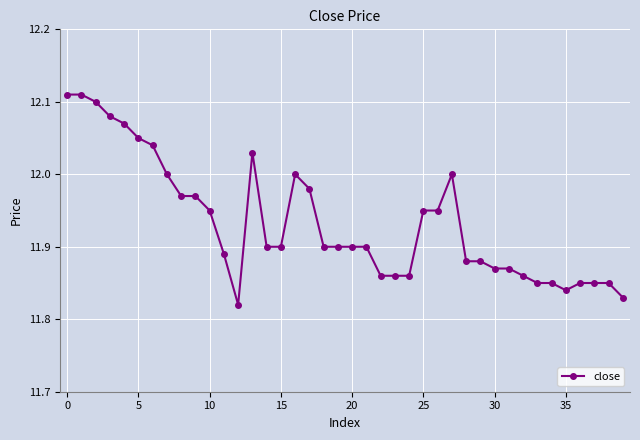

True or false: the data has more than 1 interior local peaks.

True